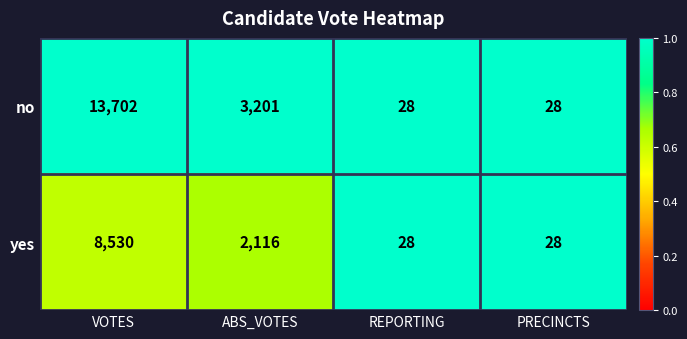

What is the difference between the highest and lowest values at VOTES?

5172